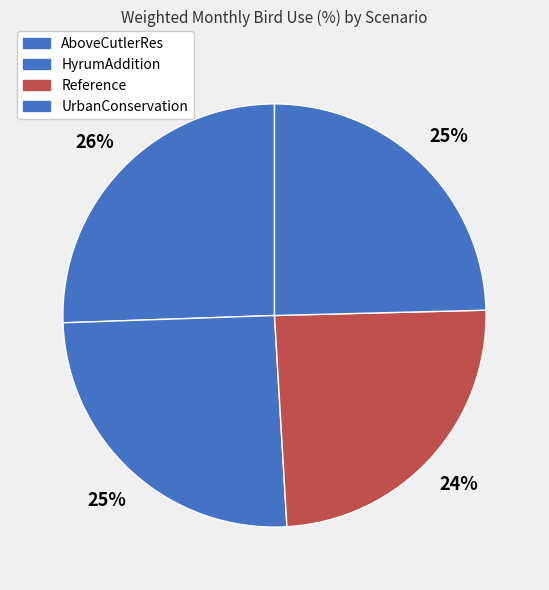

Count the number of slices in the pie.

4